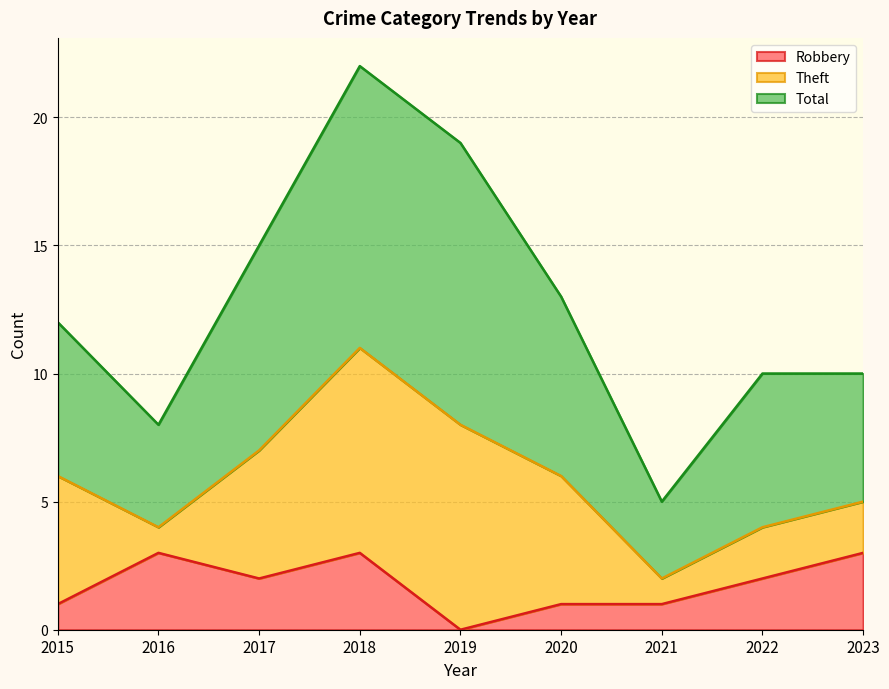

Which has a higher value, 2023 or 2021?

2023